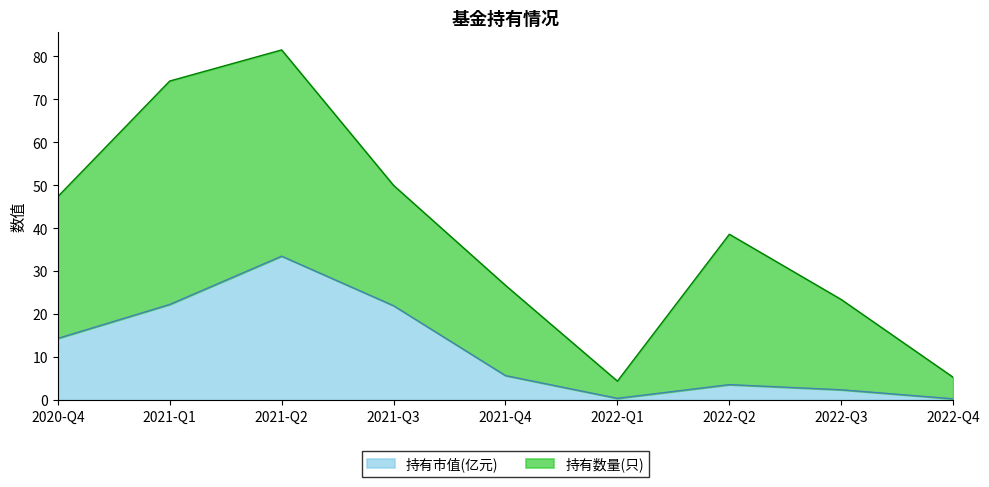

How many points are lower than both their immediate neighbors (excluding endpoints)?

1